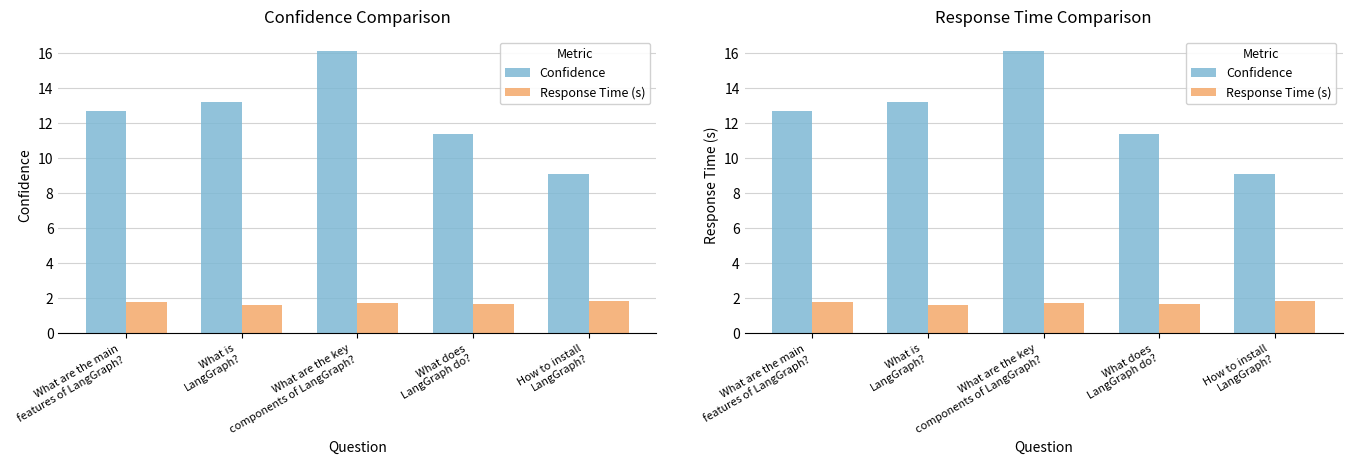

Reading left to right, extract all data points from this chart.

Confidence: What are the main
features of LangGraph?=12.7	What is
LangGraph?=13.2	What are the key
components of LangGraph?=16.1	What does
LangGraph do?=11.4	How to install
LangGraph?=9.1
Response Time (s): What are the main
features of LangGraph?=1.8	What is
LangGraph?=1.6	What are the key
components of LangGraph?=1.7	What does
LangGraph do?=1.7	How to install
LangGraph?=1.9